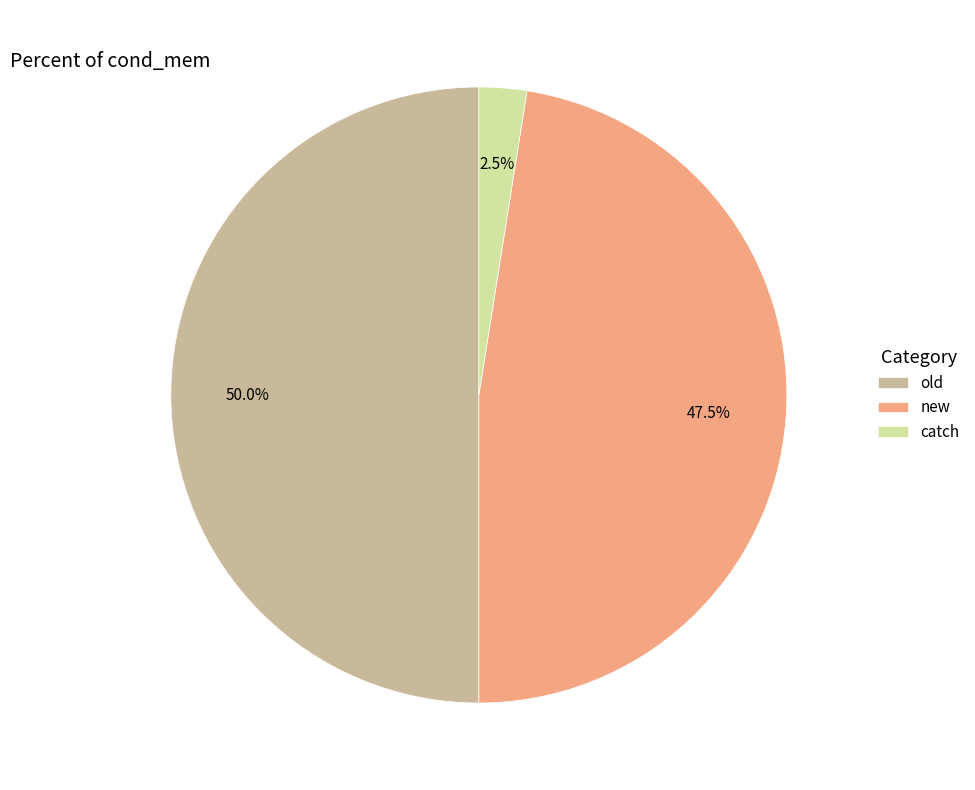

Which has a higher value, catch or new?

new